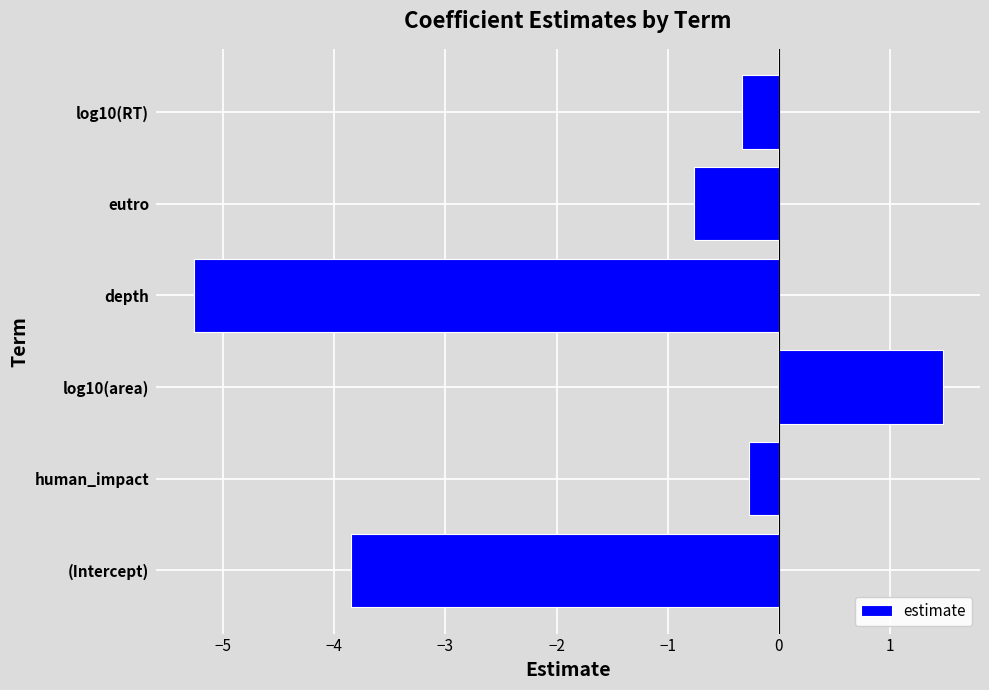

Rank the categories by value from lowest to highest.

depth, (Intercept), eutro, log10(RT), human_impact, log10(area)